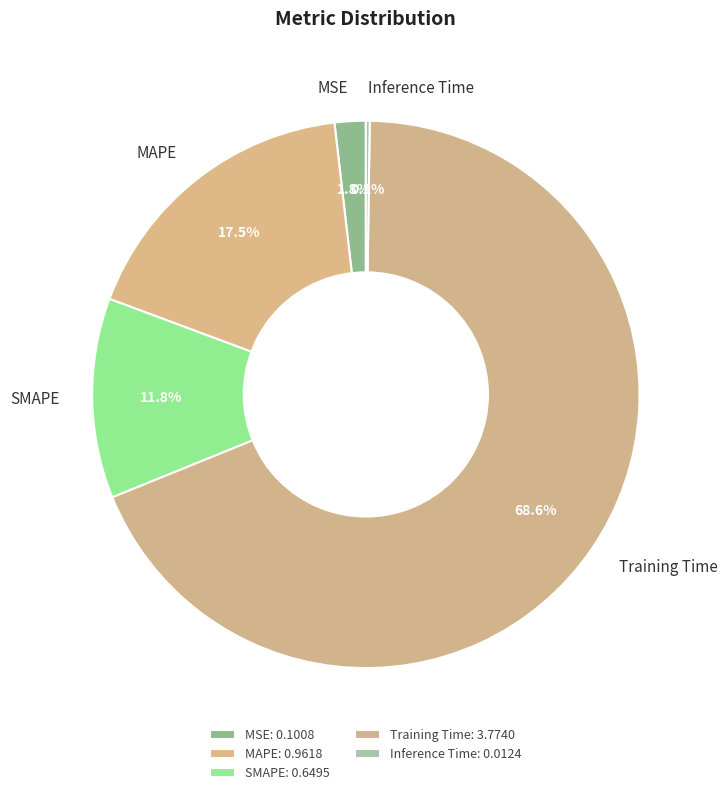

What is the majority slice?

Training Time